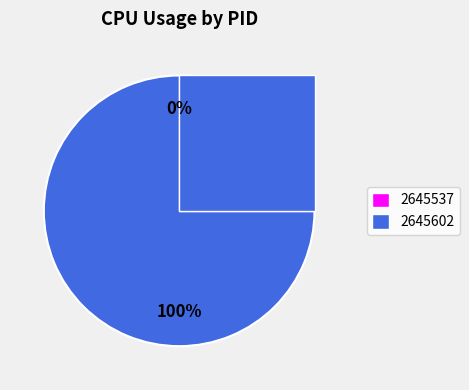

True or false: 2645537 accounts for 1% of the total.

False